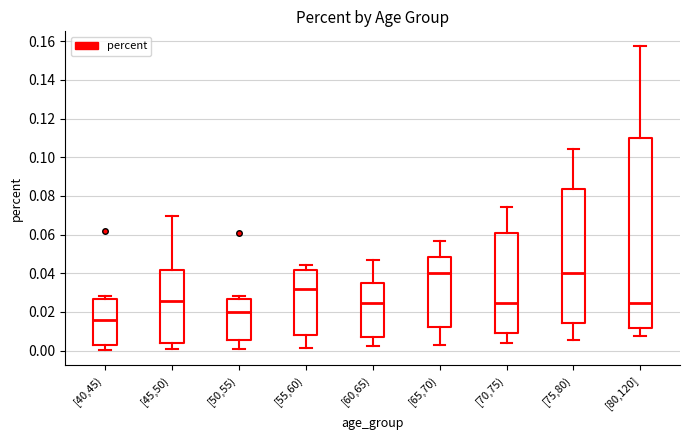

Which box has the lowest median line?

[40,45)